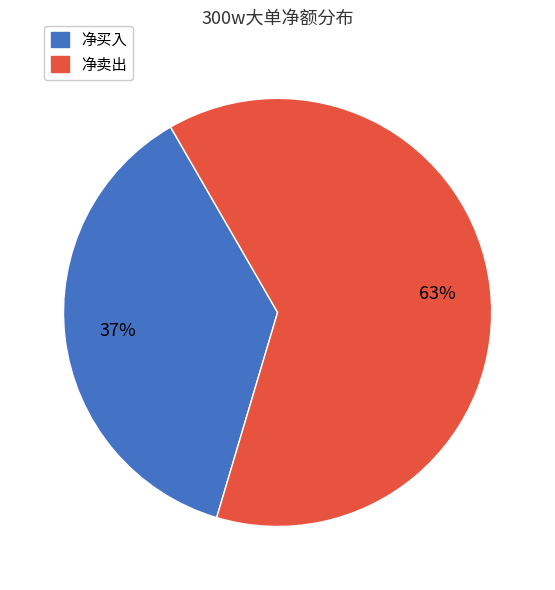

To the nearest percent, what is the difference between the largest and smallest slice percentages?

26%